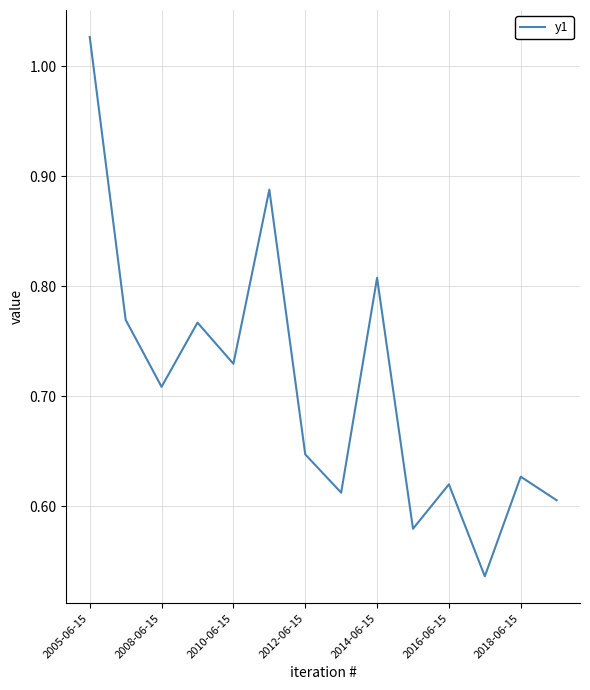

Which has a higher value, 2012-06-15 or 2016-06-15?

2012-06-15